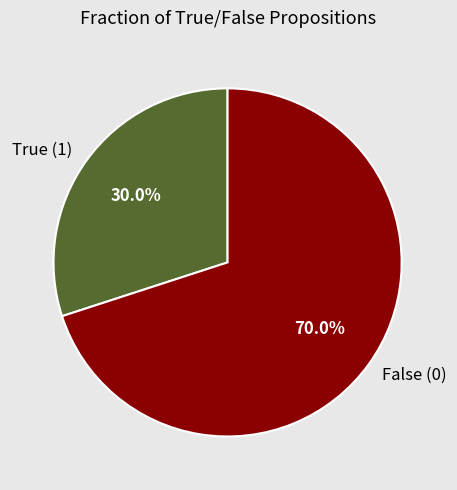

Count the number of slices in the pie.

2